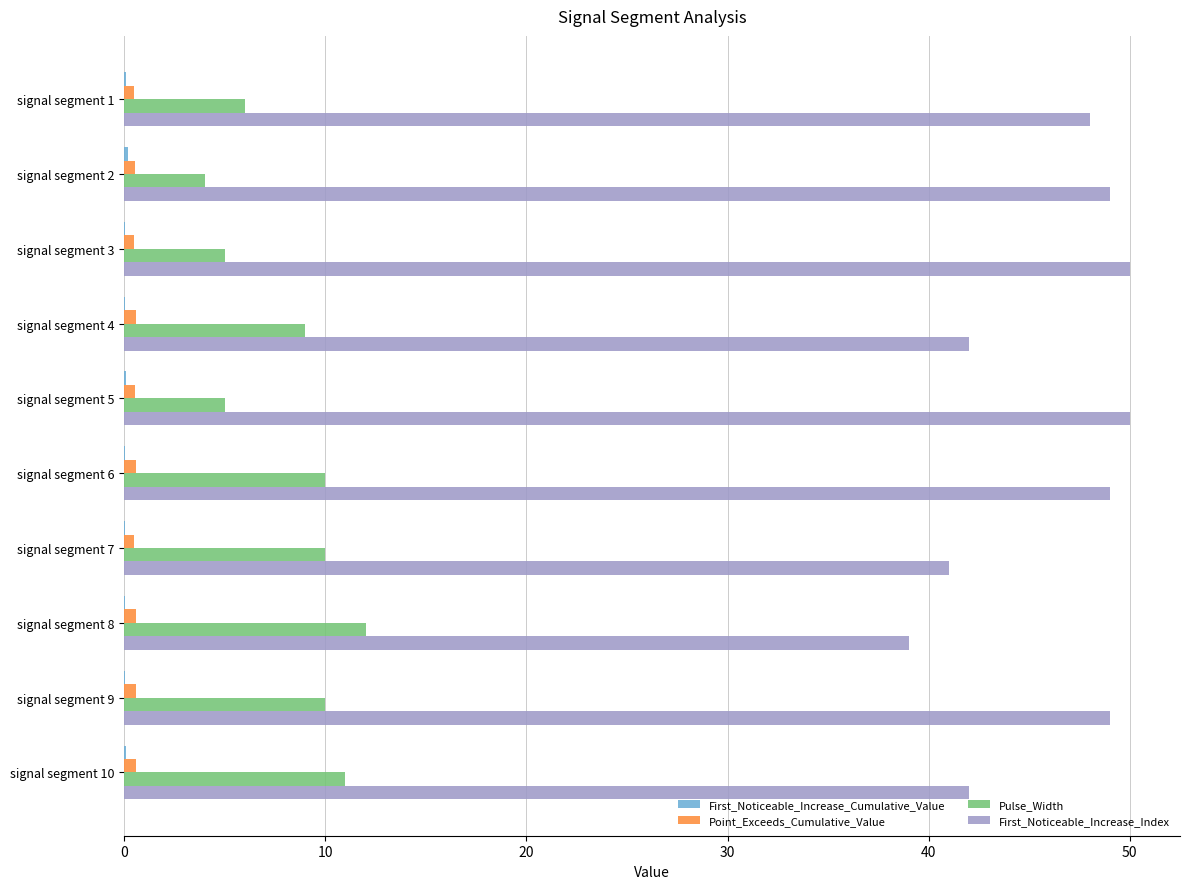

Which series has the largest total across all categories?

First_Noticeable_Increase_Index